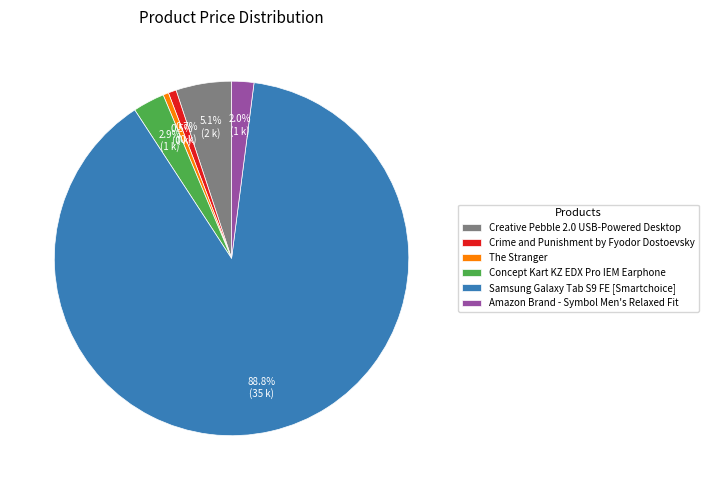

Does any single category account for the majority?

Yes